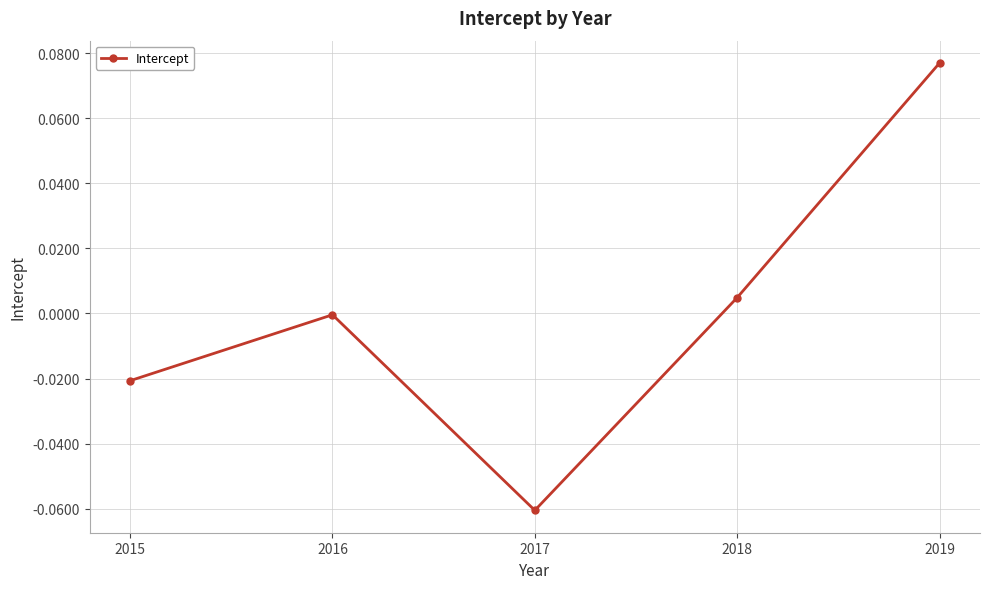

How many points are higher than both their immediate neighbors (excluding endpoints)?

1